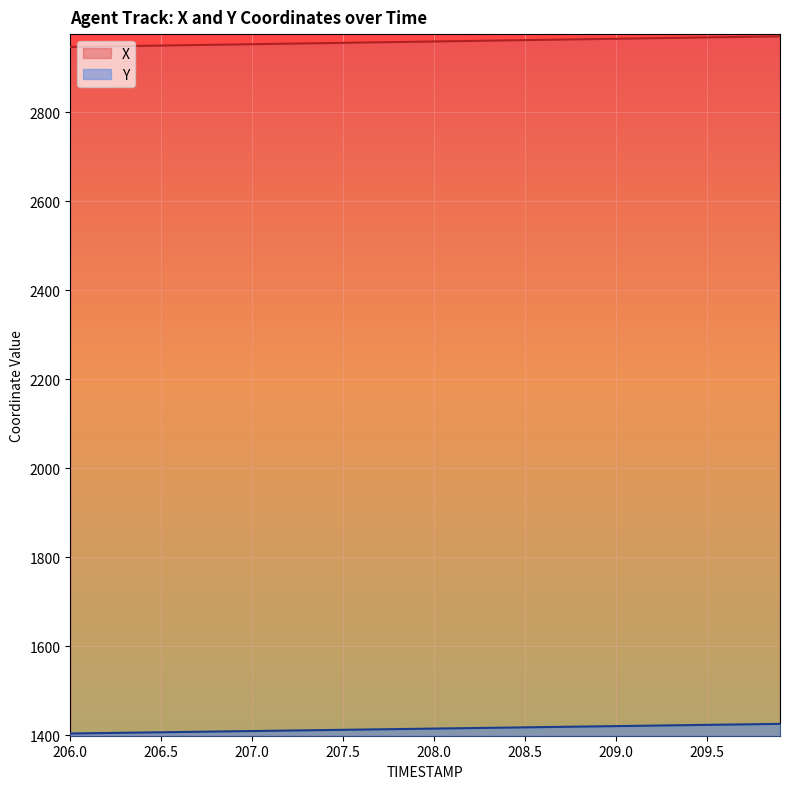

Which has a higher value, 207.1 or 206.1?

207.1